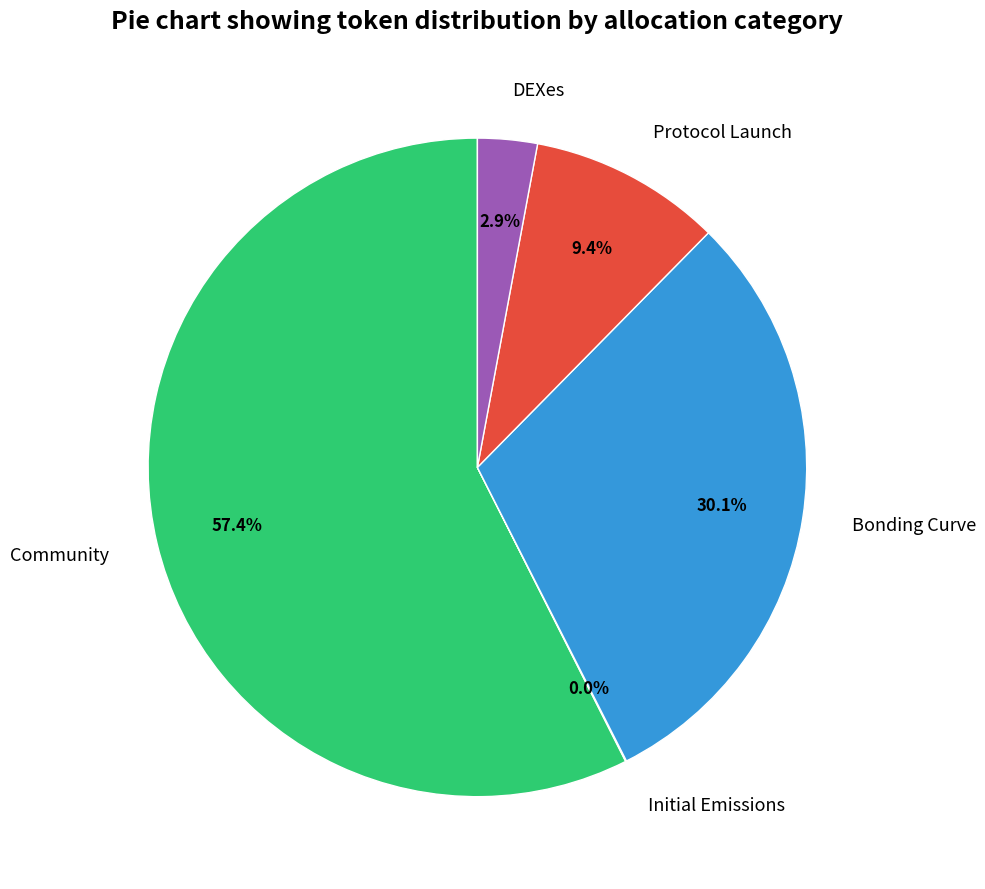

Which category has the biggest portion of the pie?

Community